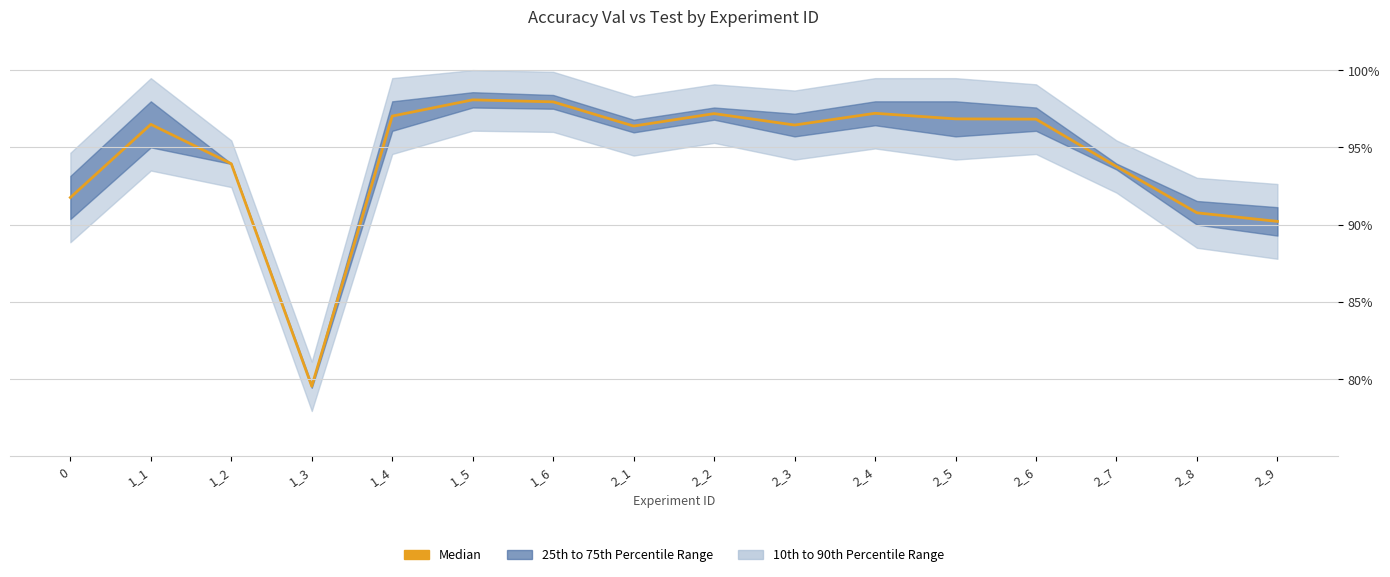

Rank the categories by value from highest to lowest.

1_5, 1_6, 2_4, 2_2, 1_4, 2_5, 2_6, 1_1, 2_3, 2_1, 1_2, 2_7, 0, 2_8, 2_9, 1_3